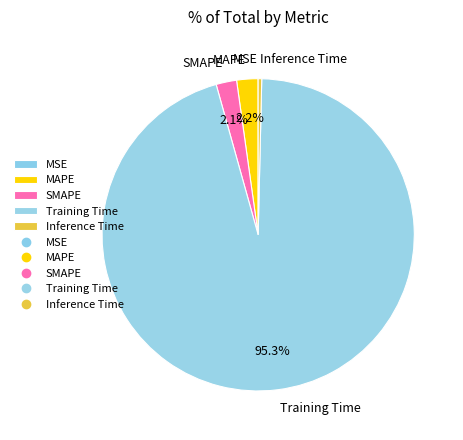

Does any single category account for the majority?

Yes